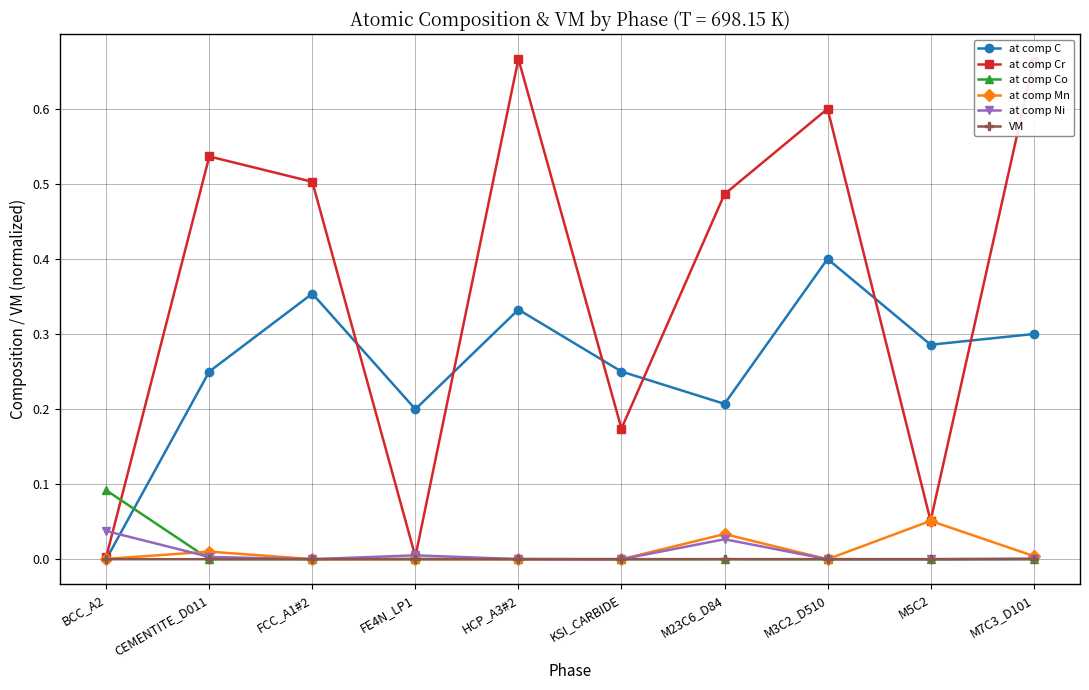

Which series has the largest total across all categories?

at comp Cr